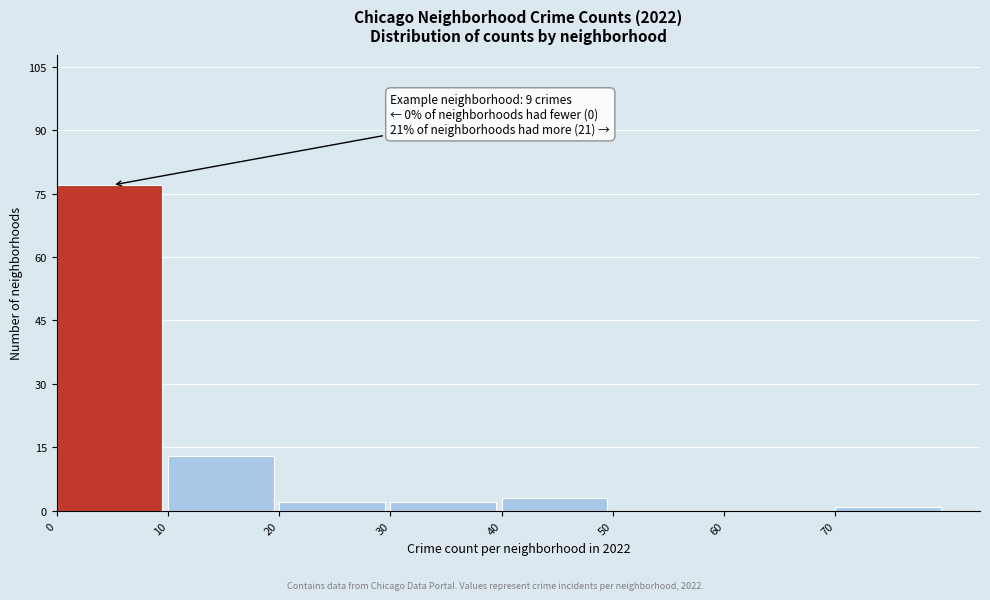

Which range on the x-axis has the tallest bar?

0 to 10